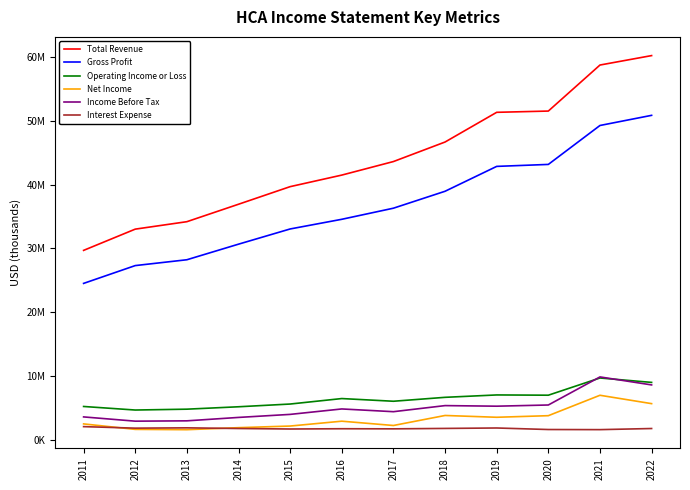

Reading left to right, list all the values displayed in this chart.

Total Revenue: 2011=29682000	2012=33013000	2013=34182000	2014=36918000	2015=39678000	2016=41490000	2017=43614000	2018=46677000	2019=51336000	2020=51533000	2021=58752000	2022=60233000
Gross Profit: 2011=24503000	2012=27296000	2013=28212000	2014=30656000	2015=33040000	2016=34557000	2017=36298000	2018=38953000	2019=42855000	2020=43164000	2021=49271000	2022=50862000
Operating Income or Loss: 2011=5198000	2012=4641000	2013=4775000	2014=5152000	2015=5581000	2016=6440000	2017=6018000	2018=6633000	2019=7007000	2020=6967000	2021=9666000	2022=8975000
Net Income: 2011=2465000	2012=1605000	2013=1556000	2014=1875000	2015=2129000	2016=2890000	2017=2216000	2018=3787000	2019=3505000	2020=3754000	2021=6956000	2022=5643000
Income Before Tax: 2011=3561000	2012=2894000	2013=2946000	2014=3481000	2015=3957000	2016=4810000	2017=4381000	2018=5335000	2019=5244000	2020=5430000	2021=9833000	2022=8580000
Interest Expense: 2011=2037000	2012=1798000	2013=1848000	2014=1743000	2015=1665000	2016=1707000	2017=1690000	2018=1755000	2019=1824000	2020=1584000	2021=1566000	2022=1741000